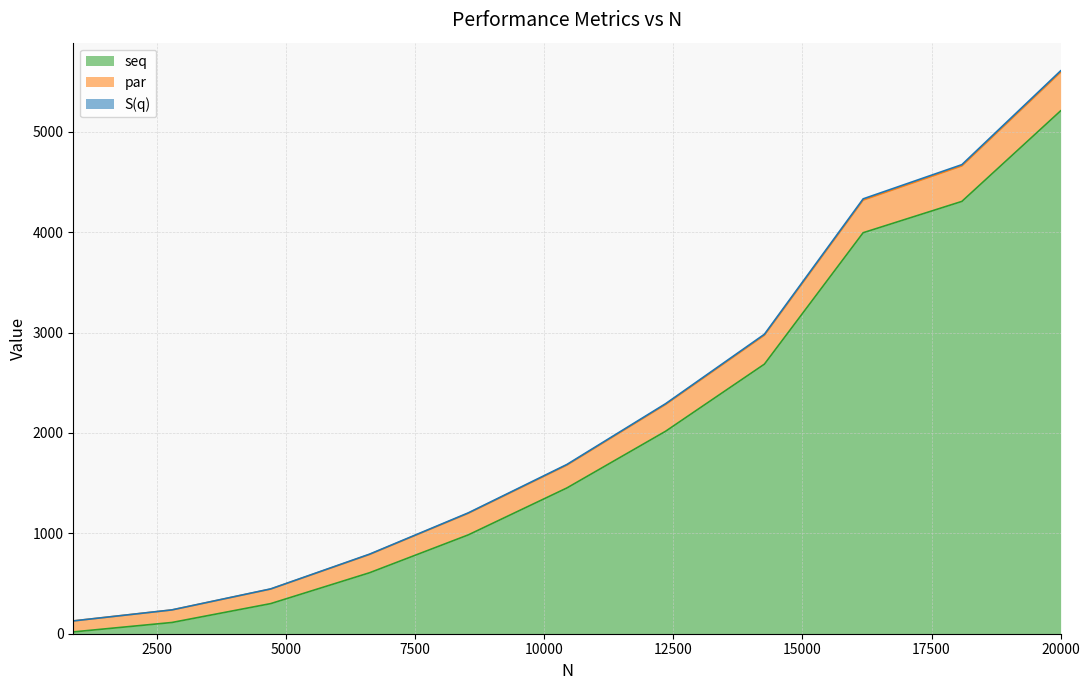

What is the smallest value displayed?

18.0